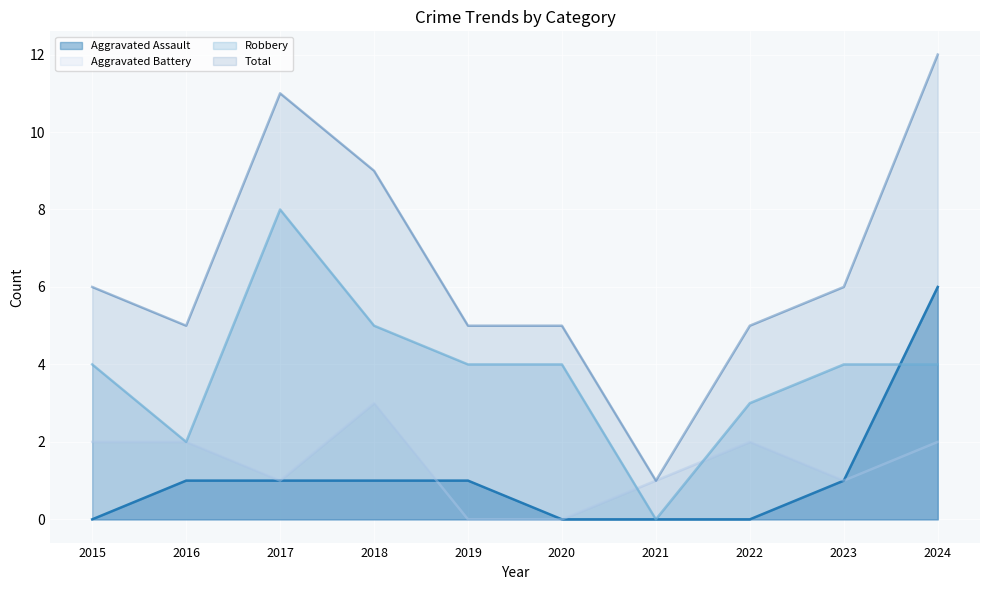

Reading left to right, what are all the values shown in this chart?

Aggravated Assault: 2015=0	2016=1	2017=1	2018=1	2019=1	2020=0	2021=0	2022=0	2023=1	2024=6
Aggravated Battery: 2015=2	2016=2	2017=1	2018=3	2019=0	2020=0	2021=1	2022=2	2023=1	2024=2
Robbery: 2015=4	2016=2	2017=8	2018=5	2019=4	2020=4	2021=0	2022=3	2023=4	2024=4
Total: 2015=6	2016=5	2017=11	2018=9	2019=5	2020=5	2021=1	2022=5	2023=6	2024=12